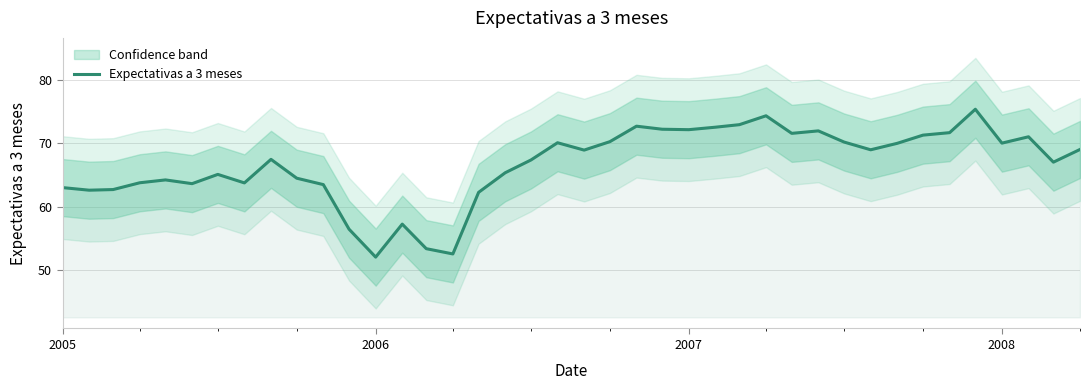

How many data points are less than 68?

20